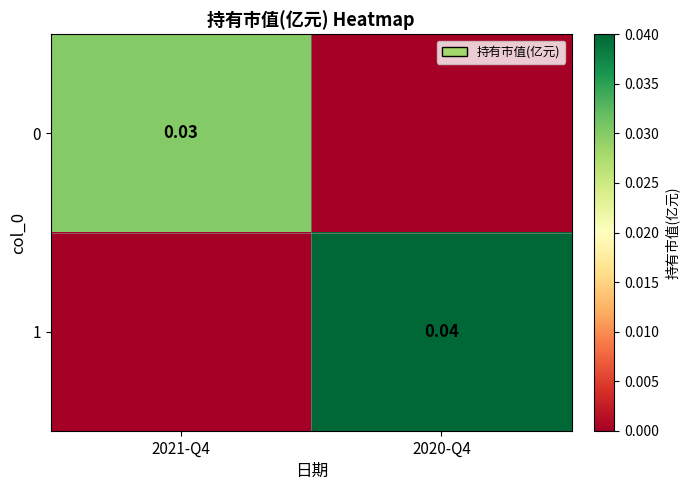

At which category is the sum across all series the highest?

2020-Q4